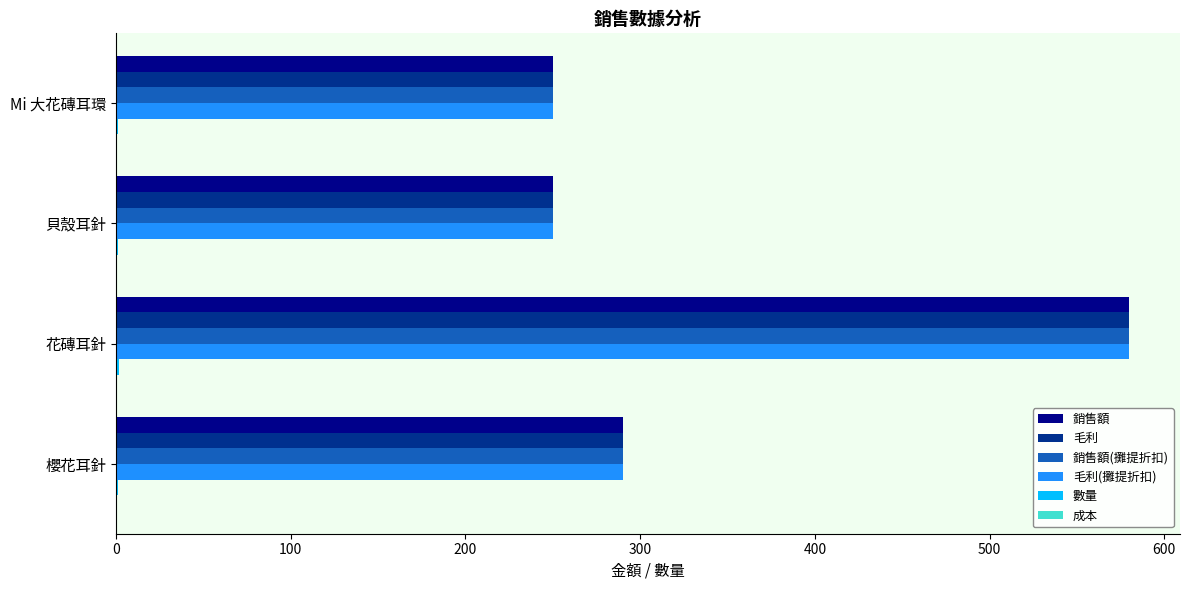

Where is 銷售額(攤提折扣) nearest to the value 415?

櫻花耳針